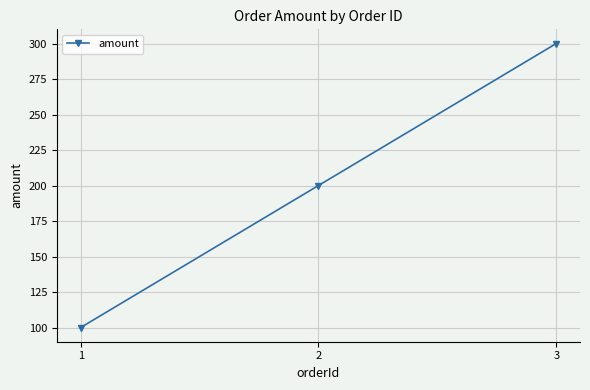

How many values are below 200?

1